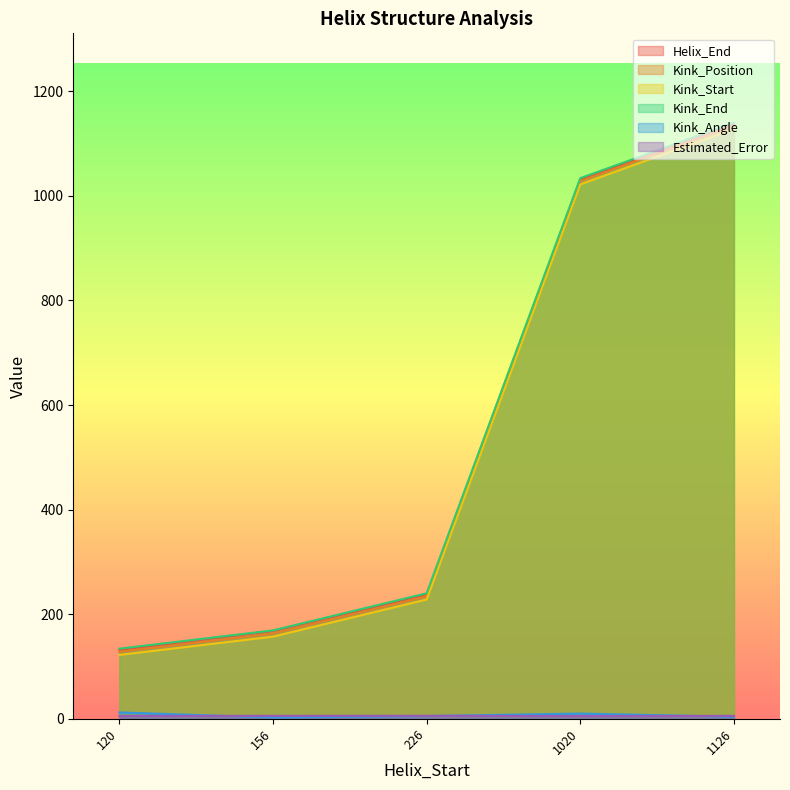

List the labels in order of Kink_End value, smallest first.

120, 156, 226, 1020, 1126